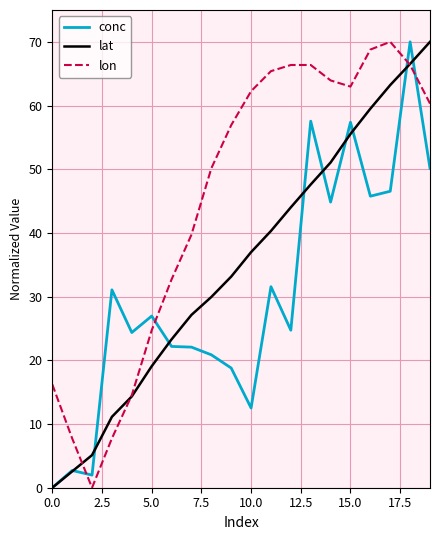

True or false: conc and lat cross at least once.

True